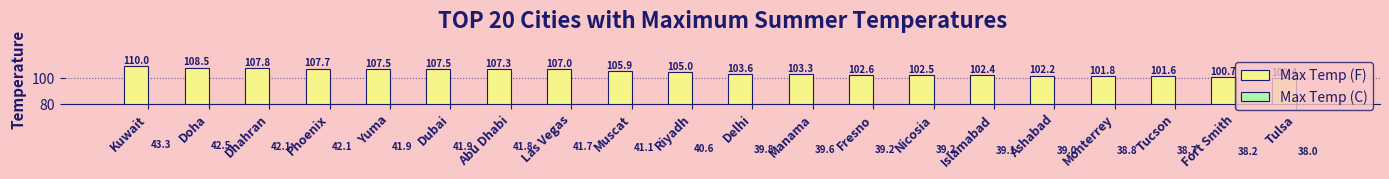

What is the average value of the Max Temp (F) series?

104.8